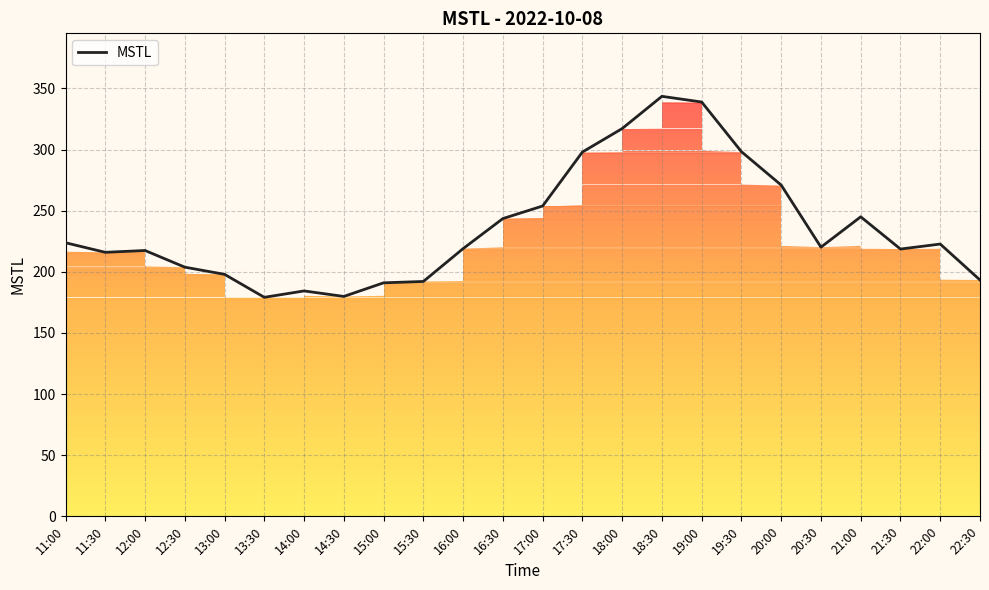

At which category does the data reach its first local peak?

12:00